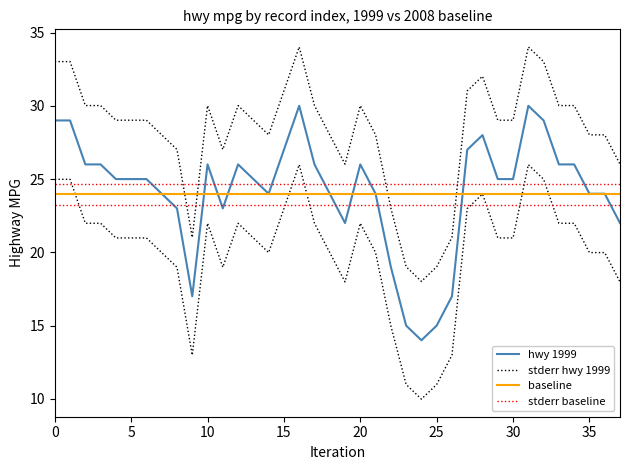

True or false: stderr hwy 1999 and hwy 1999 cross at least once.

False